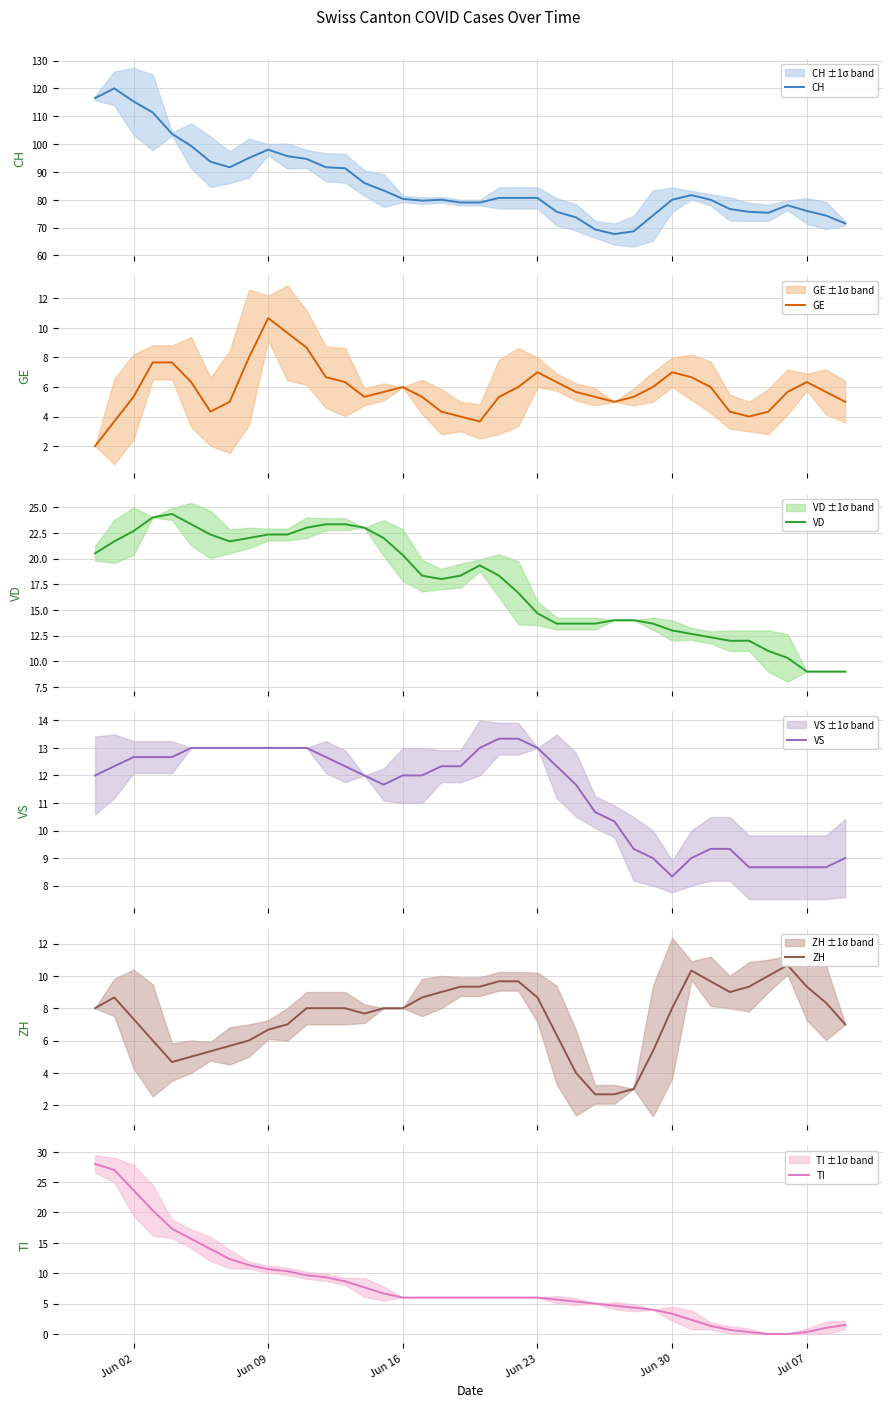

What is the minimum value for CH?

67.7